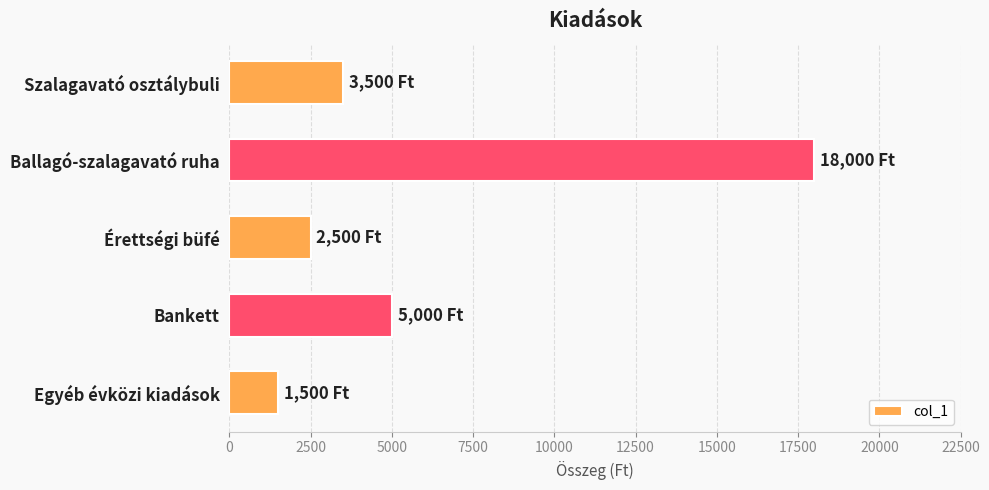

Where is the data nearest to the value 9750?

Bankett